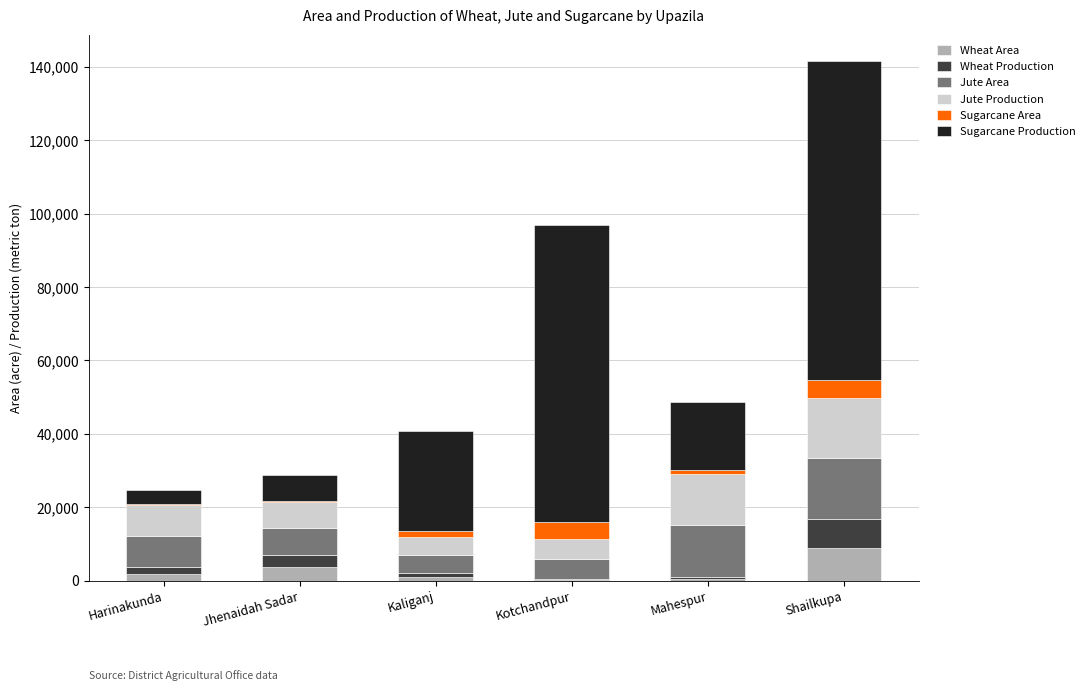

Which category has the highest value in the Wheat Area series?

Shailkupa